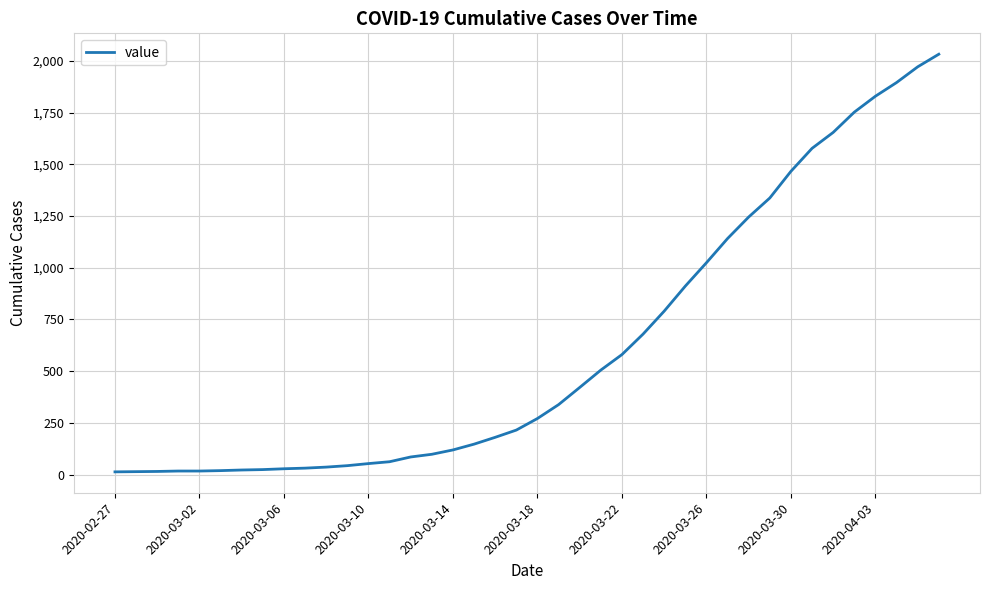

What is the difference between the maximum and minimum values?

2019